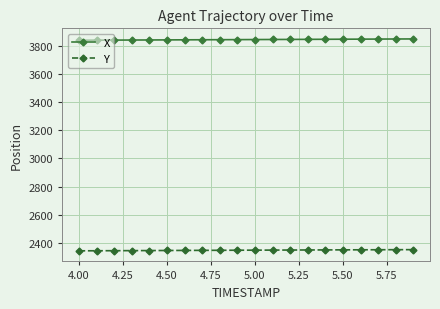

Rank the series by their average value, from lowest to highest.

Y, X